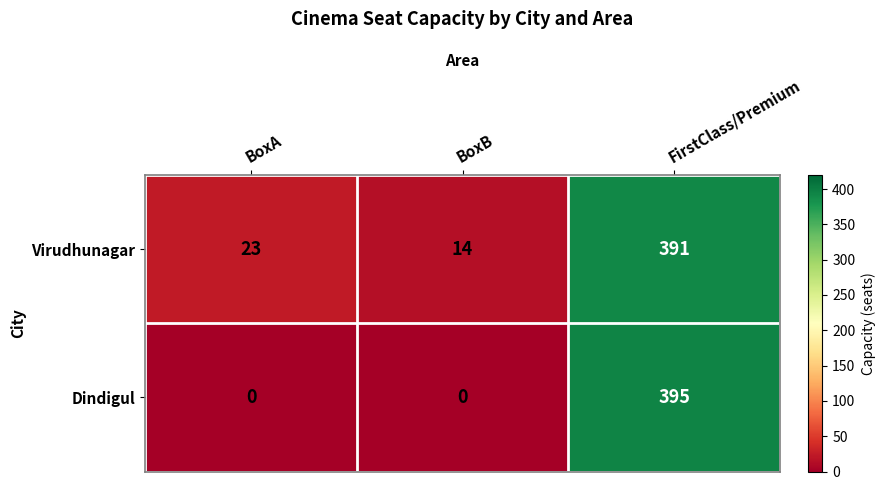

At BoxB, list the series in order from largest to smallest.

Virudhunagar, Dindigul